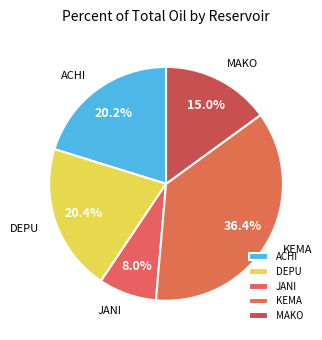

To the nearest percent, what portion does ACHI represent?

20%